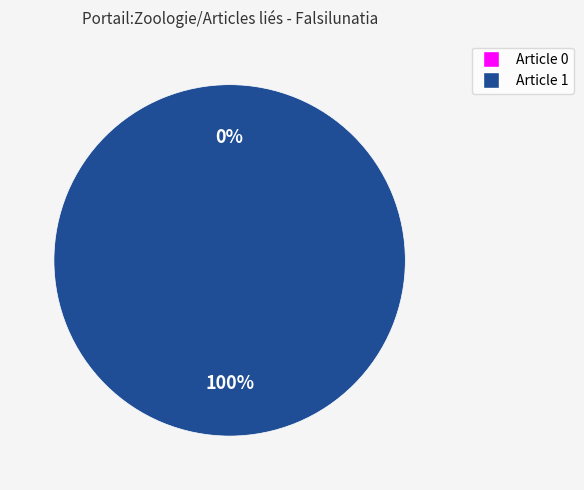

How many slices are in this pie chart?

2